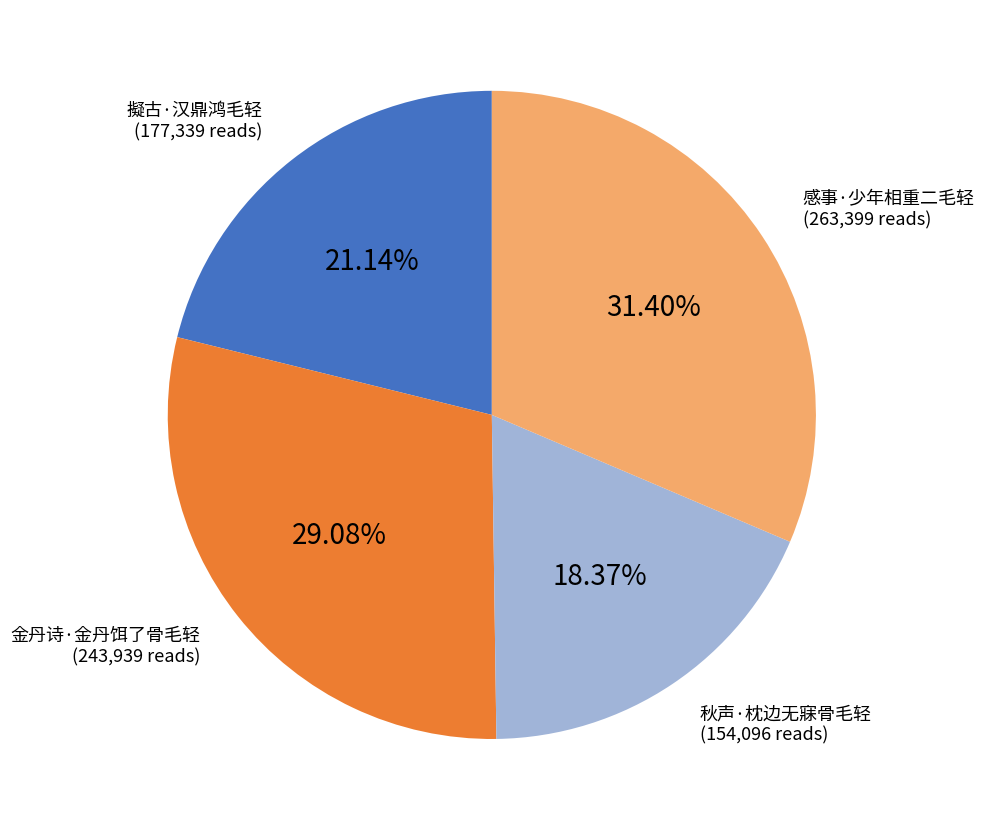

Which slice is the smallest?

秋声·枕边无寐骨毛轻